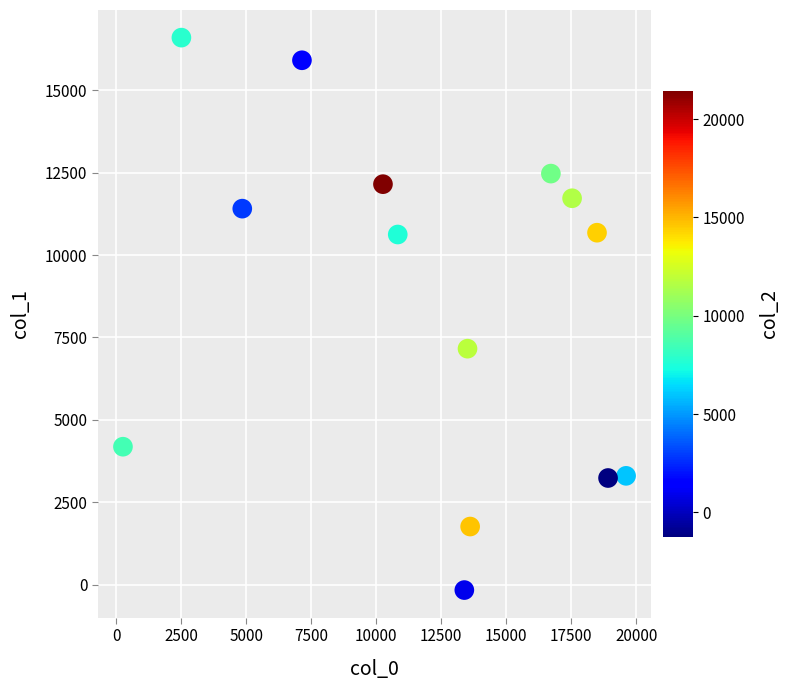

What Y value in the scatter plot is closest to 8215?

7158.3